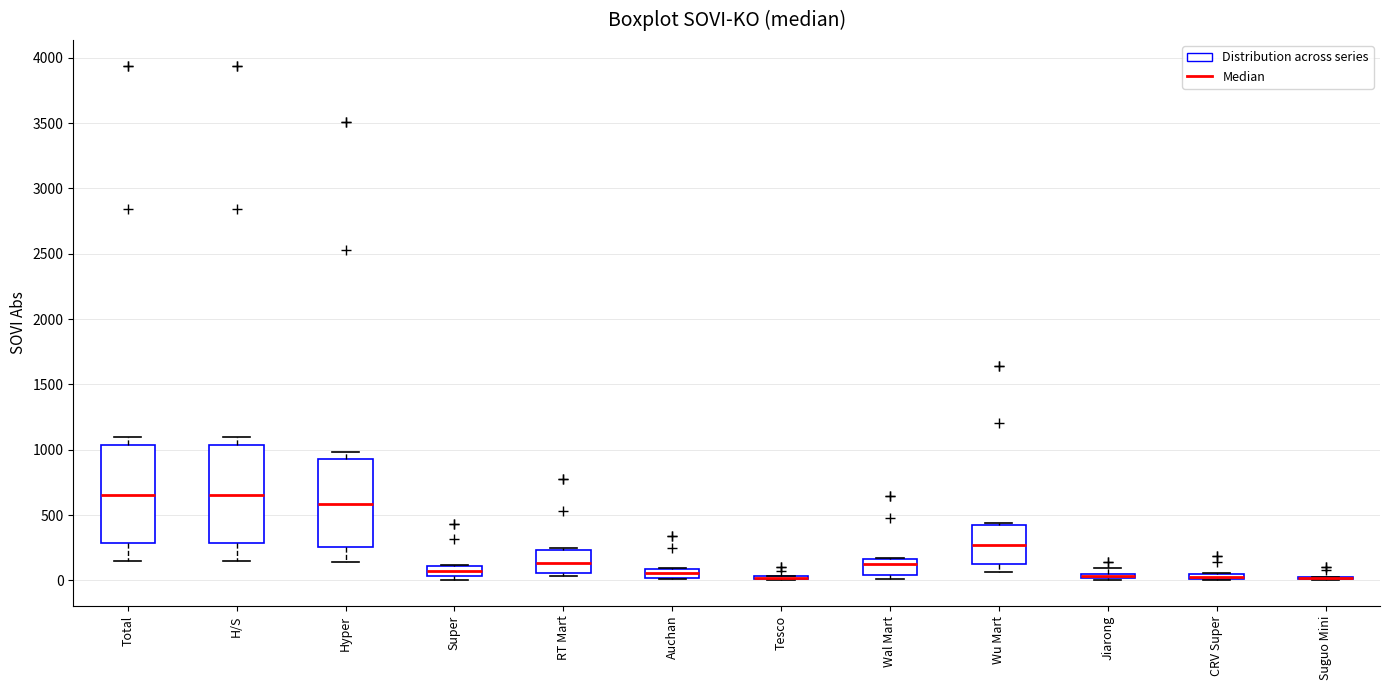

Where does the upper whisker of the box for H/S end on the y-axis? The values are not printed on the chart, so give them approximately, as read against the axis.

1100